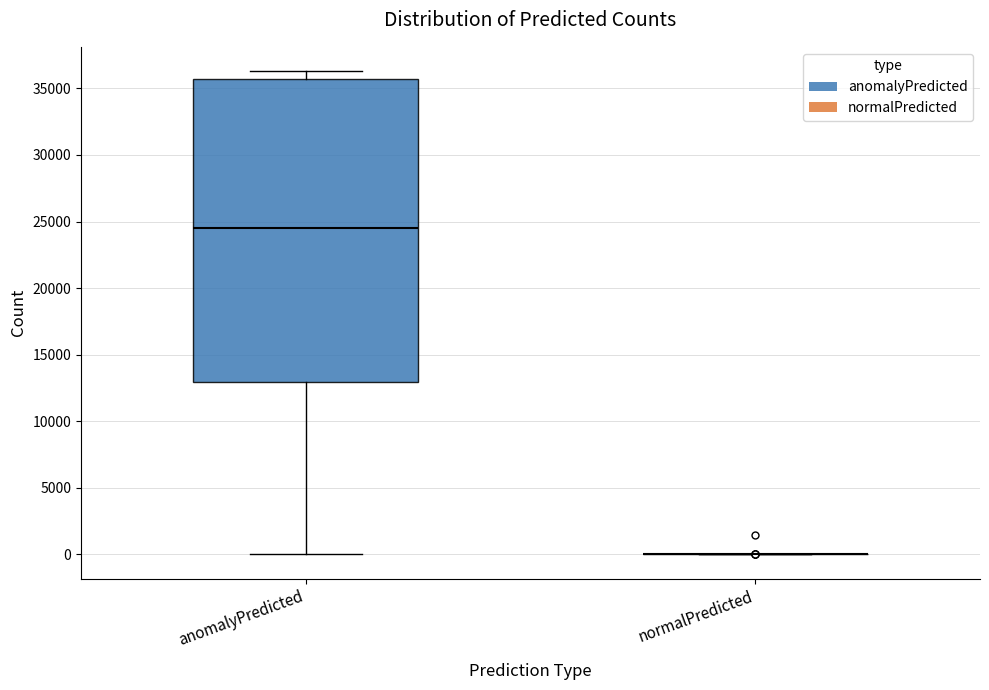

Reading left to right, read every box against the y-axis: the position of its median line, the range the box covers, and the ends of its whiskers. The values are not printed on the chart, so give them approximately, as read against the axis.

anomalyPredicted: median 24500, box 13000 to 35500, whiskers 0 to 36500
normalPredicted: box collapsed to a line at 0, whiskers 0 to 0